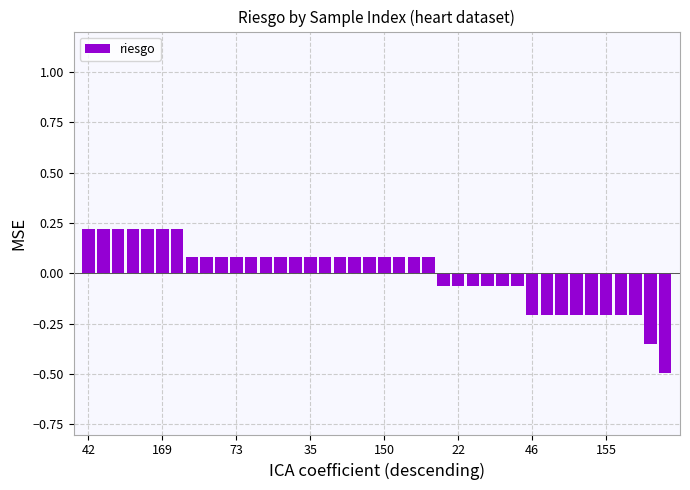

What is the difference between the maximum and minimum values?

0.7